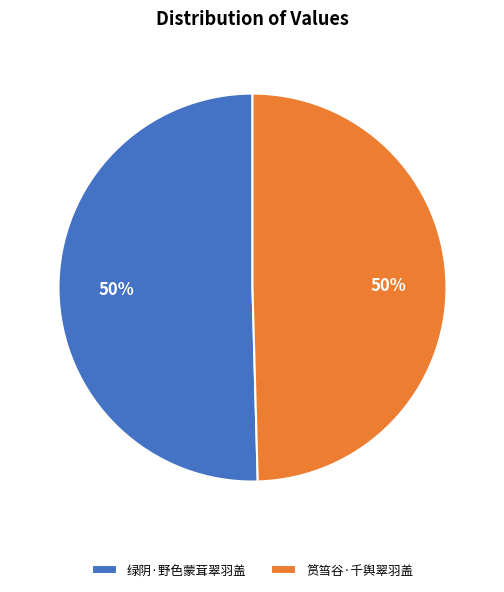

To the nearest percent, what is the combined percentage of 筼筜谷·千舆翠羽盖 and 绿阴·野色蒙茸翠羽盖?

100%